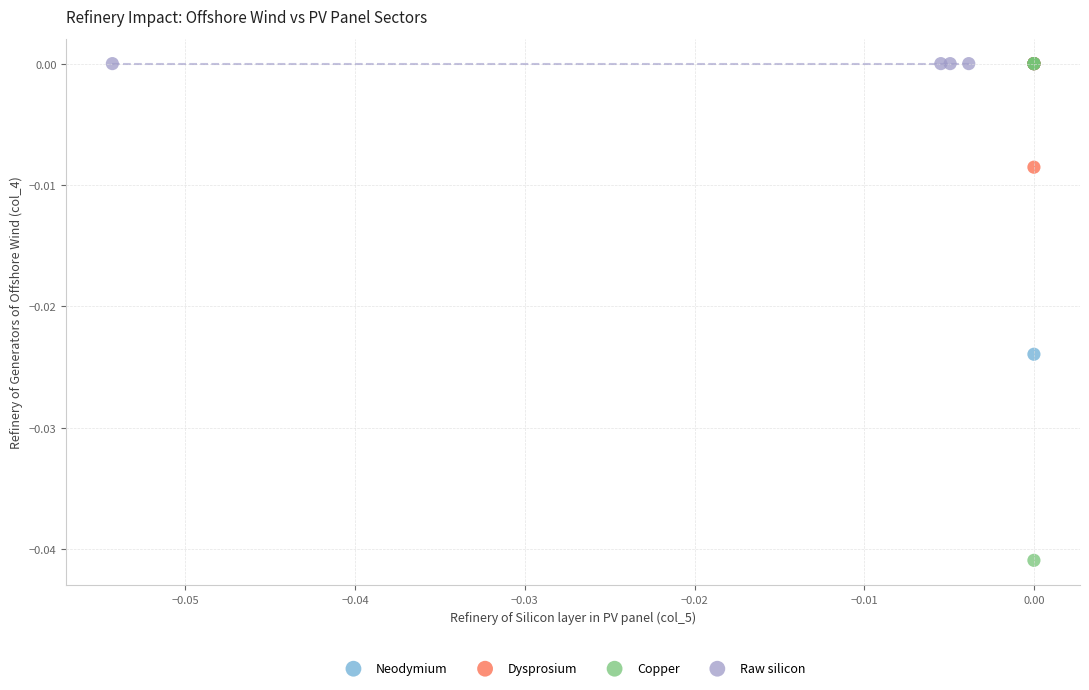

What are all the series names shown in the legend?

Neodymium, Dysprosium, Copper, Raw silicon